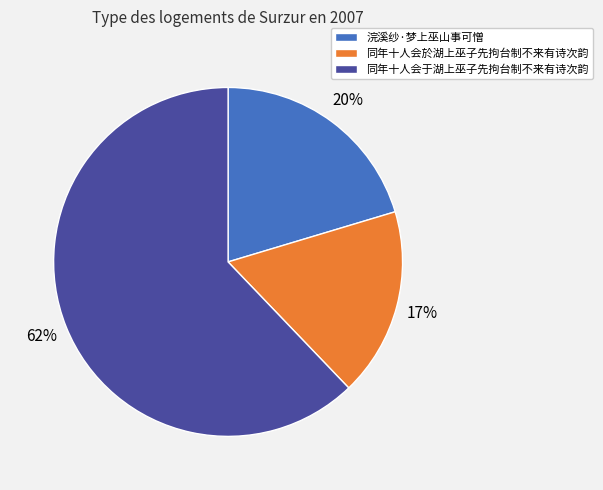

Combined, do 同年十人会於湖上巫子先拘台制不来有诗次韵 and 浣溪纱·梦上巫山事可憎 account for over 50%?

No